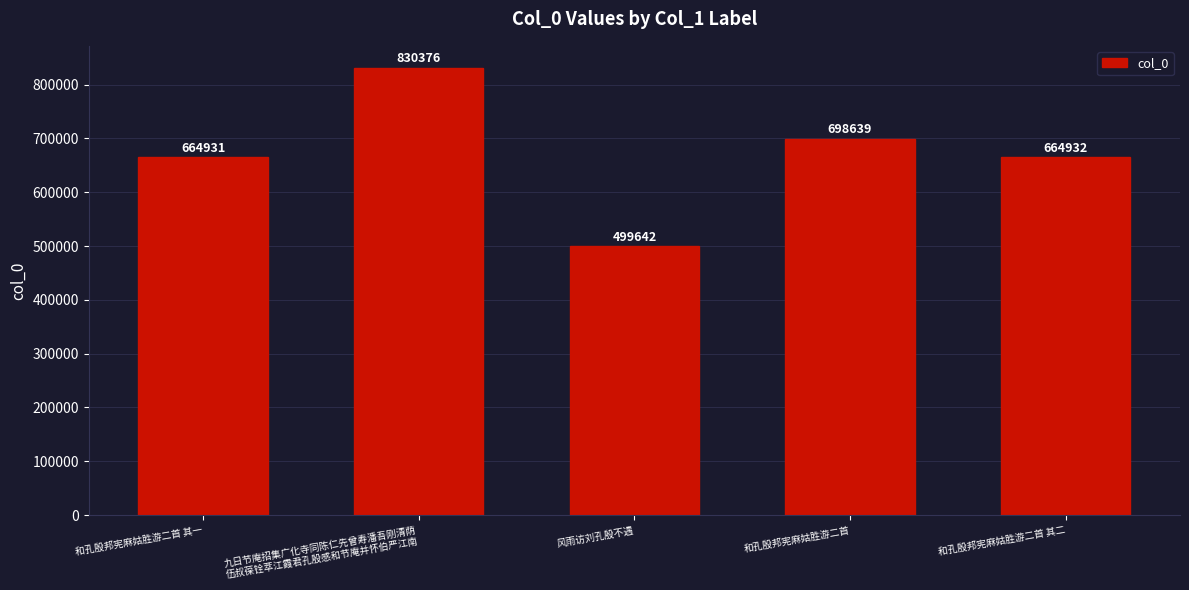

List the labels in order of value, largest first.

九日节庵招集广化寺同陈仁先曾寿潘吾刚清荫
伍叔葆铨萃江霞君孔殷感和节庵并怀伯严江南, 和孔殷邦宪麻姑胜游二首, 和孔殷邦宪麻姑胜游二首 其二, 和孔殷邦宪麻姑胜游二首 其一, 风雨访刘孔殷不遇